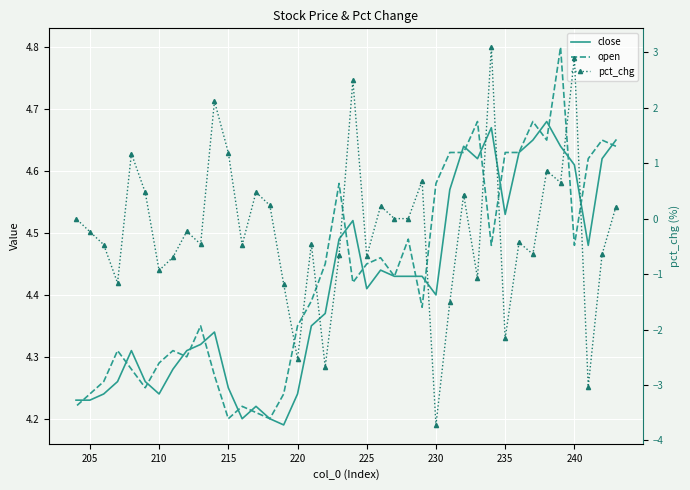

What are all the series names shown in the legend?

close, open, pct_chg